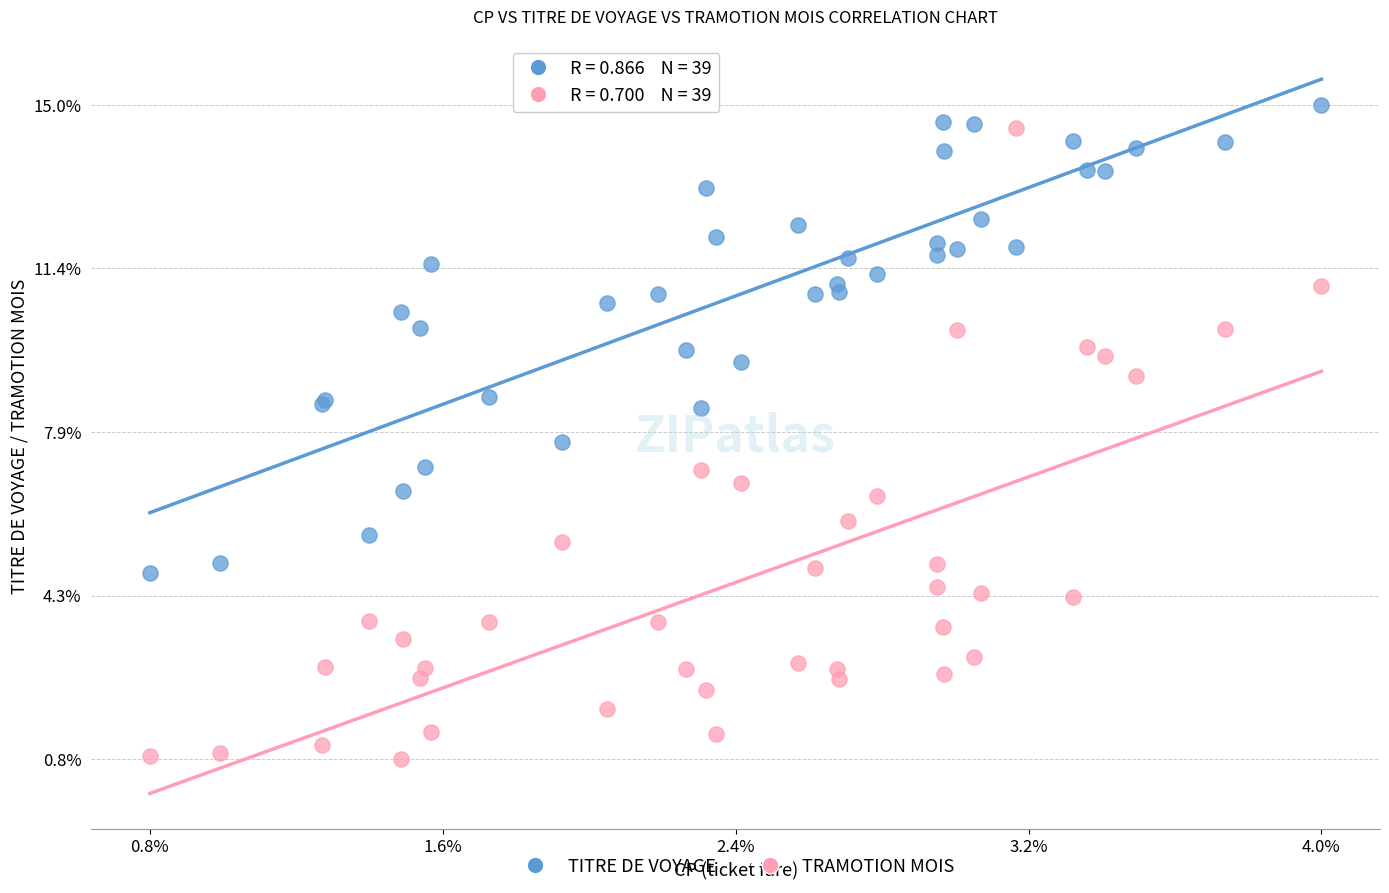

Which series contains the highest Y value?

TITRE DE VOYAGE